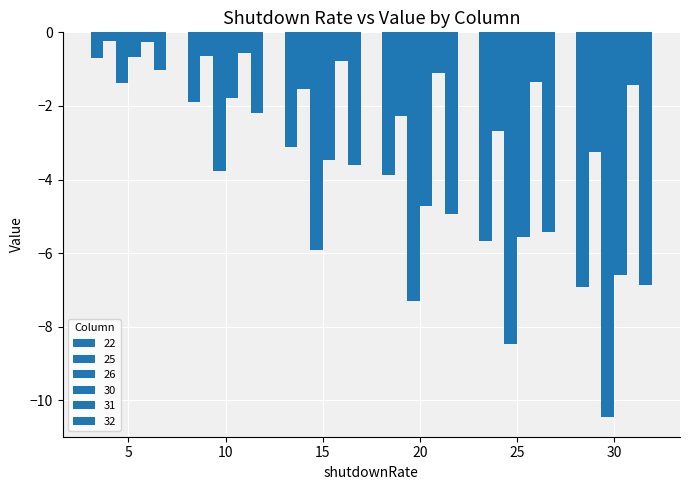

What is the sum of the 30 values at 5 and 15?

-4.1